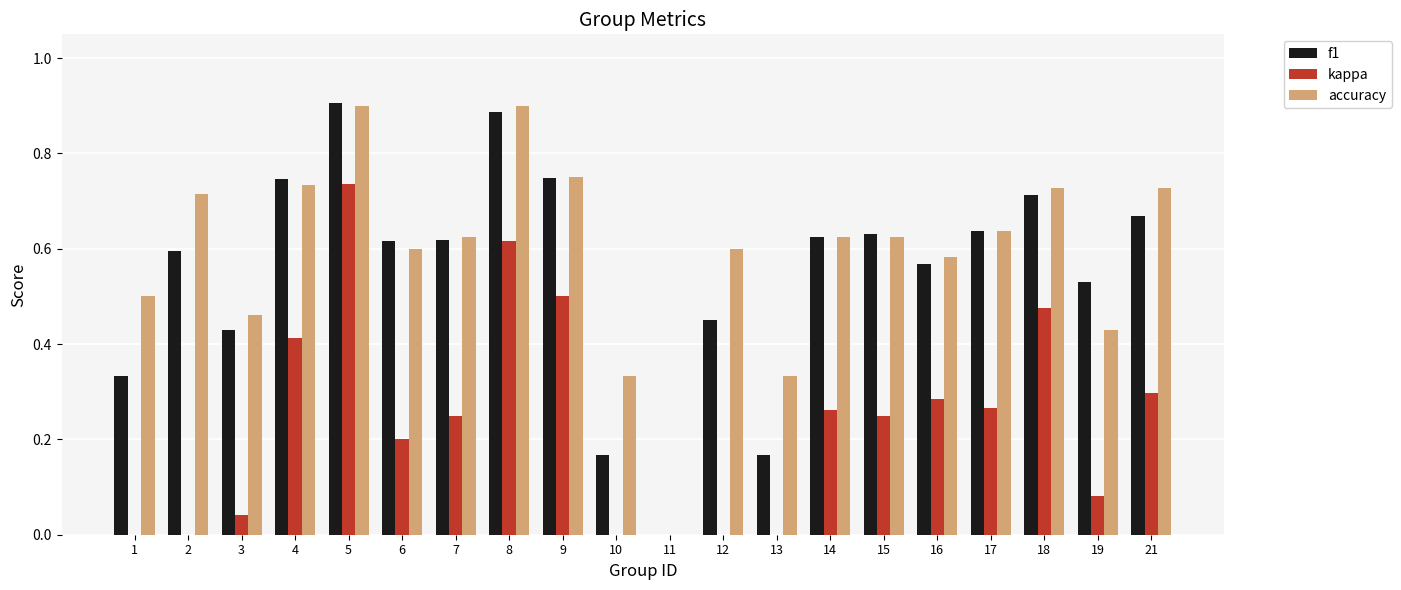

At which label is f1 closest to 0?

11